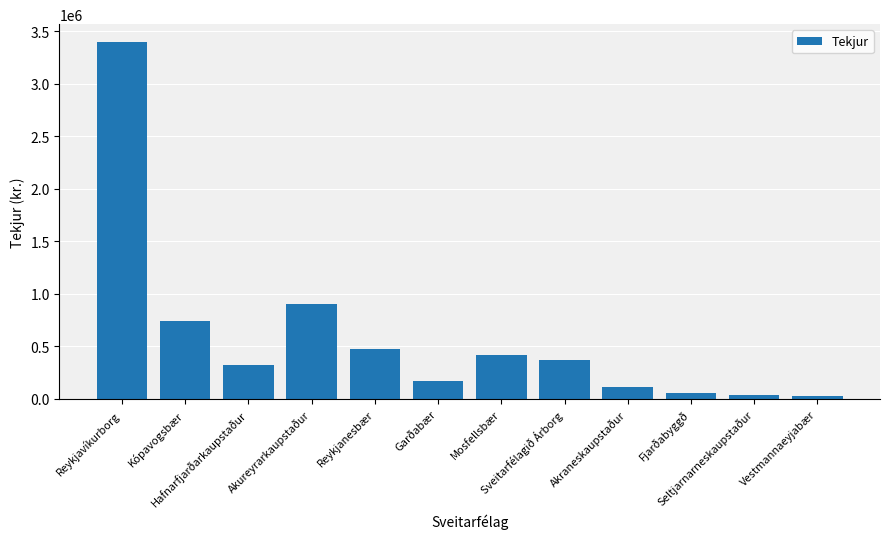

What is the value of the 8th bar from the left?

370917.2